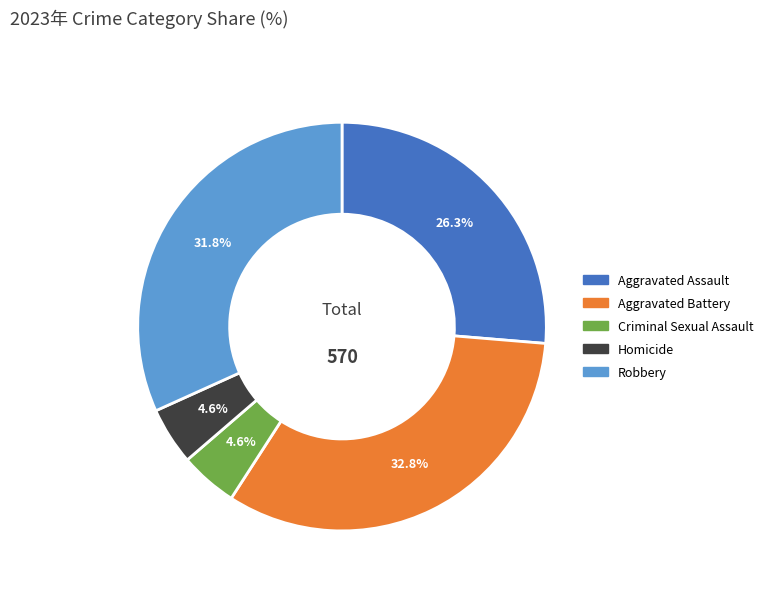

Combined, what portion of the pie is Homicide and Aggravated Assault?

30.9%